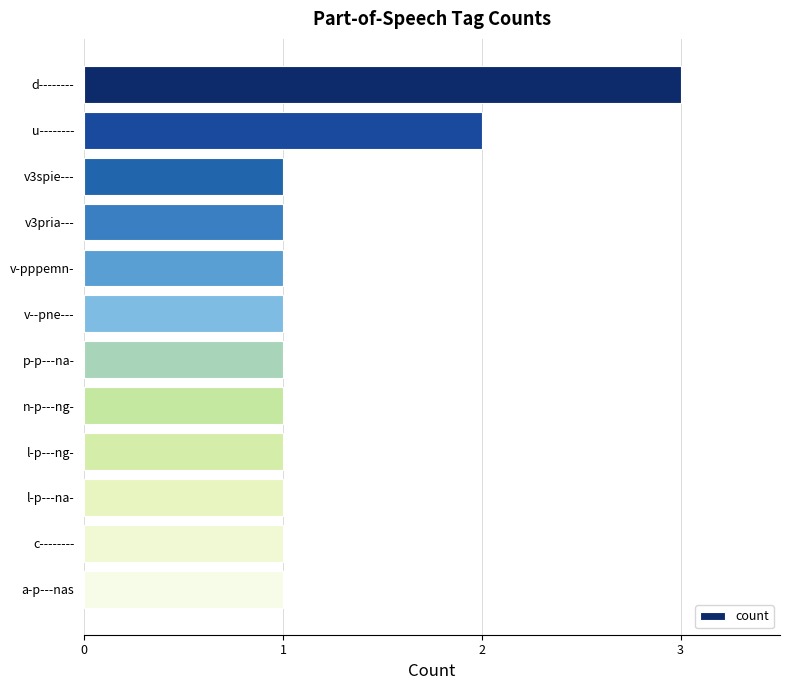

Count the number of data series in this chart.

1